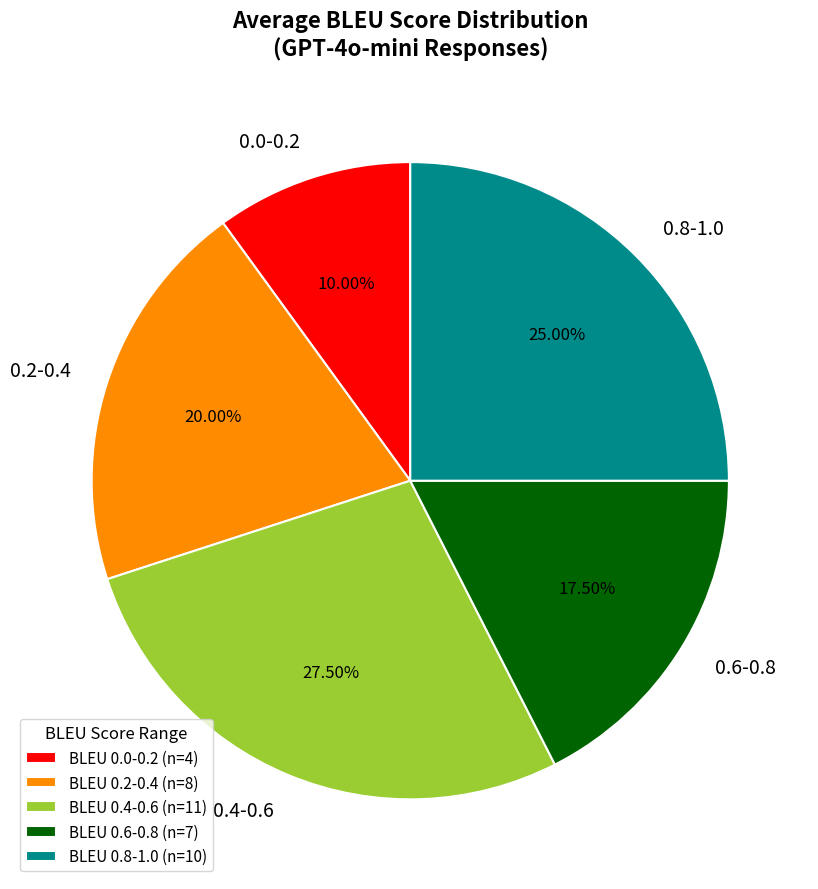

Do 0.0-0.2 and 0.2-0.4 together represent more than half of the pie?

No